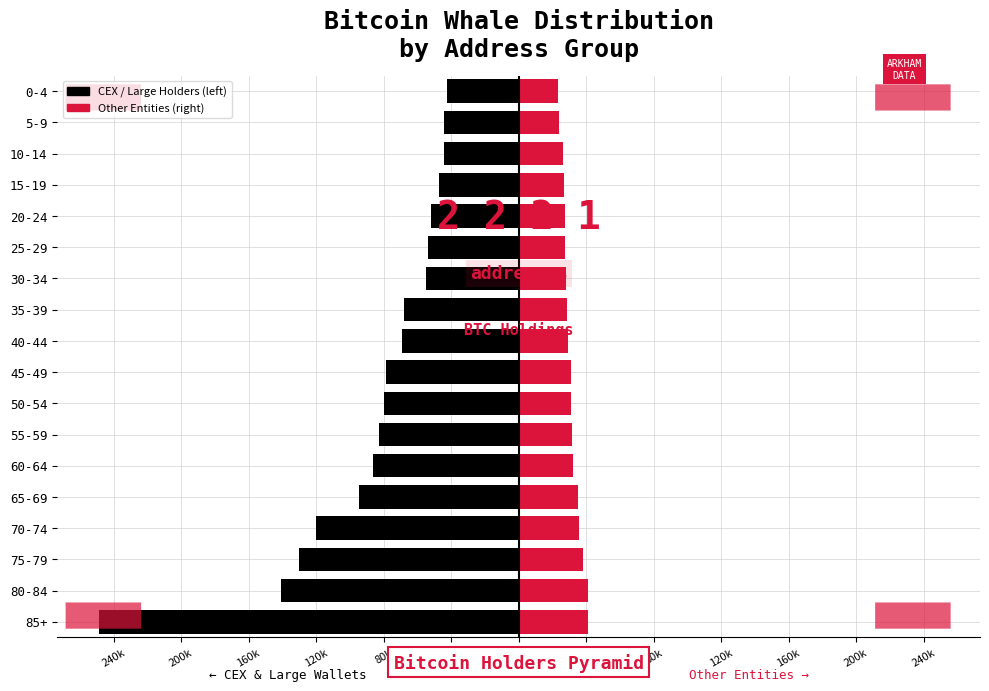

What are all the series names shown in the legend?

CEX / Large Holders, Other Entities